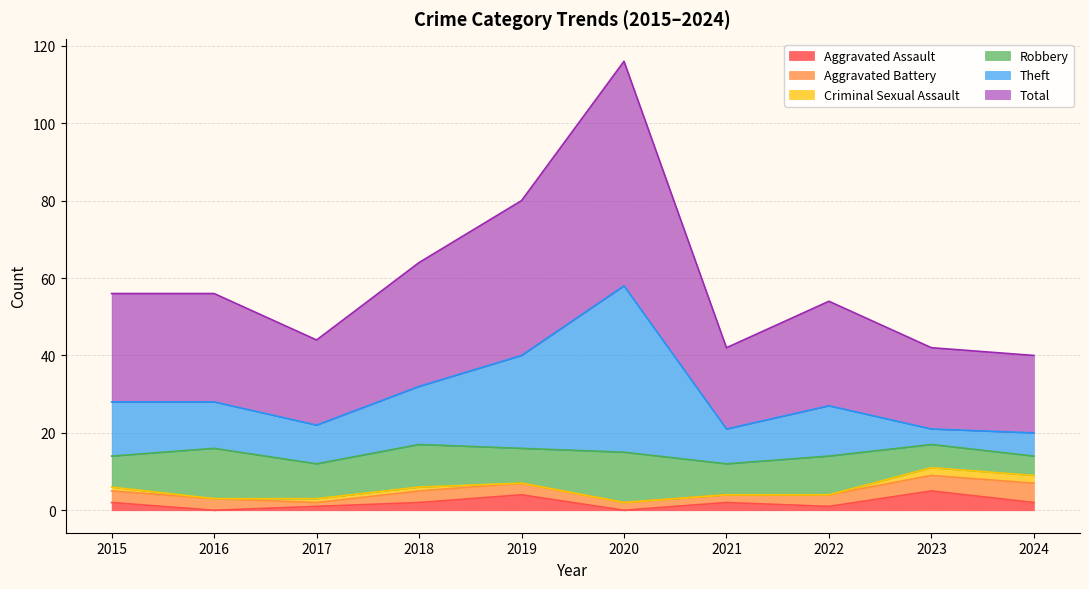

Which series has the widest spread of values?

Total